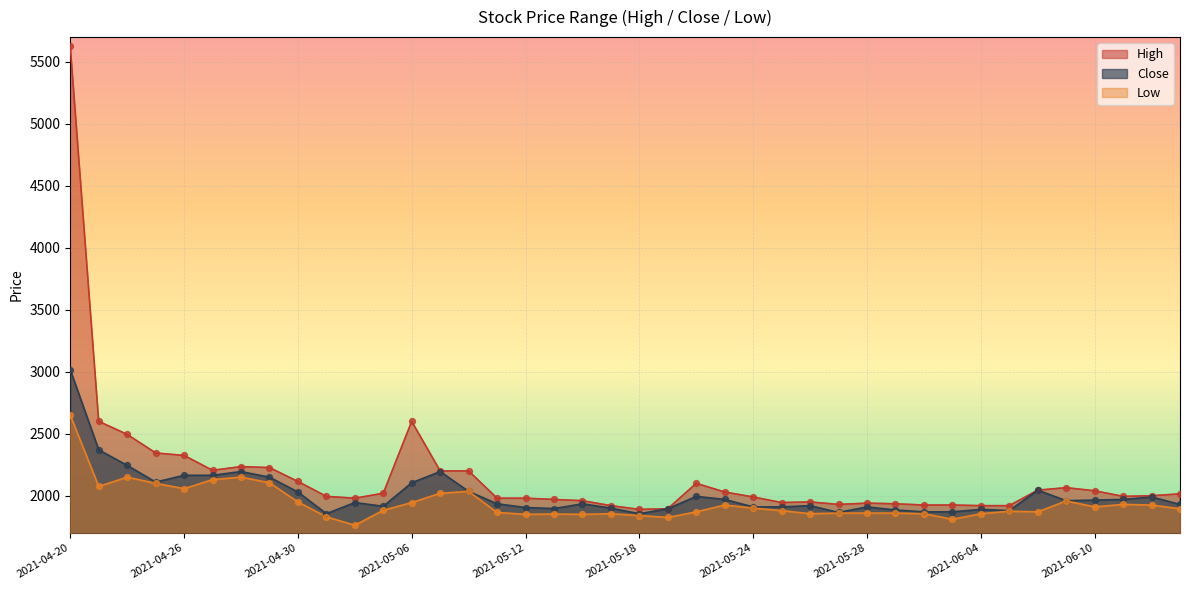

What are all the series names shown in the legend?

High, Close, Low